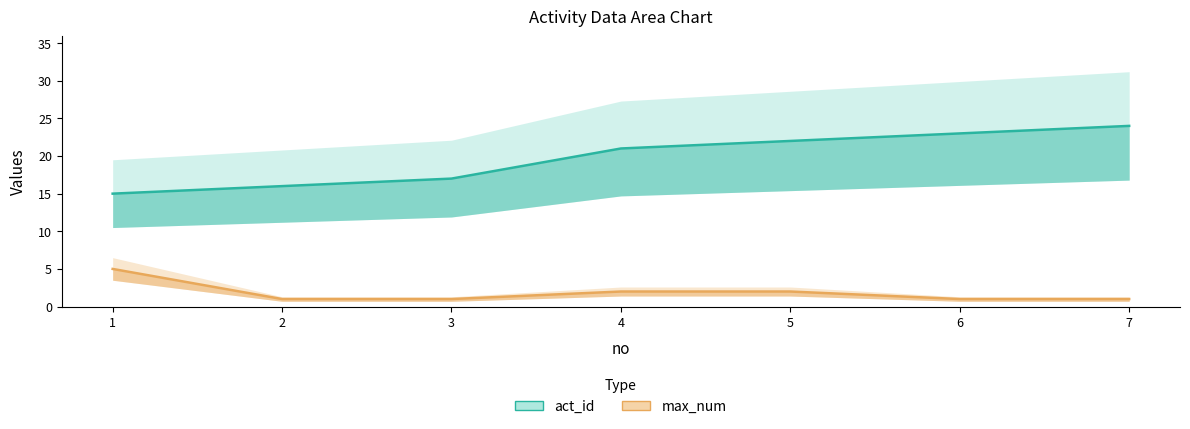

What is the smallest value displayed?

1